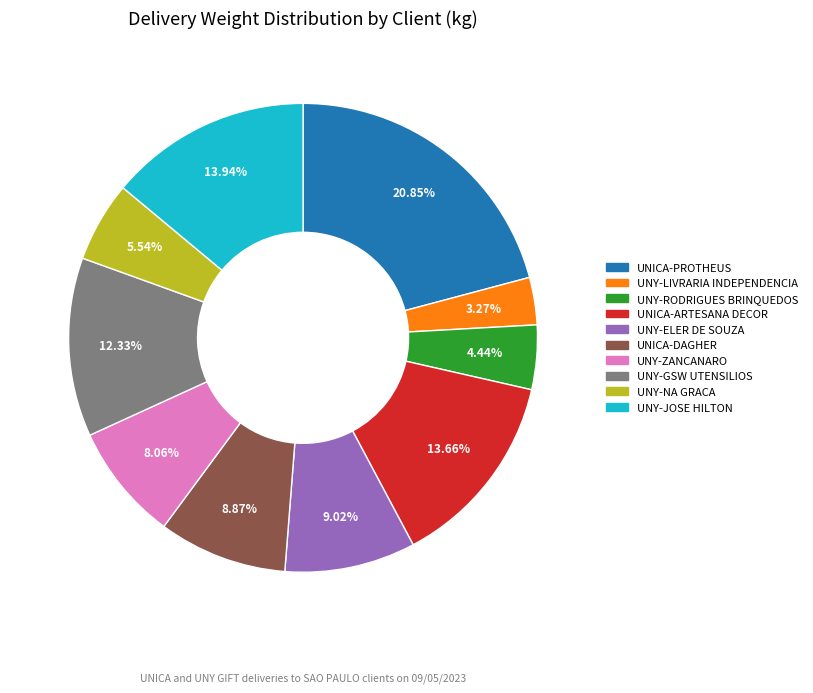

How many slices are in this pie chart?

10